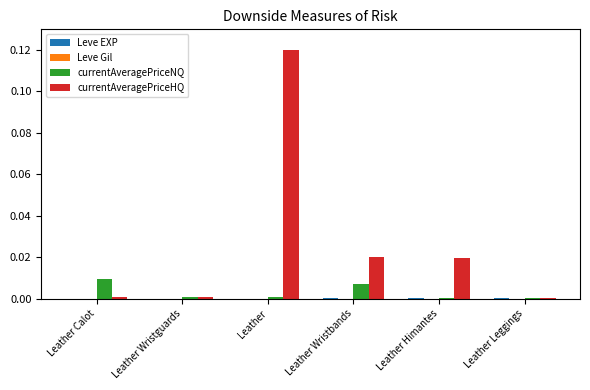

Between Leather Himantes and Leather Leggings, which is larger?

Leather Himantes